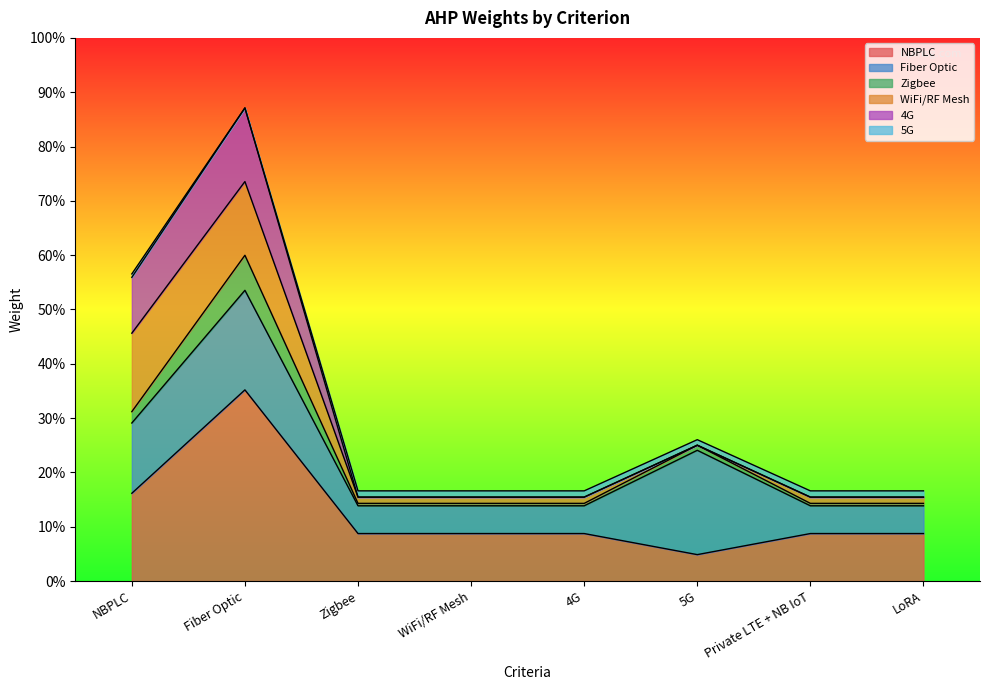

What is the label of the 1st point from the left?

NBPLC